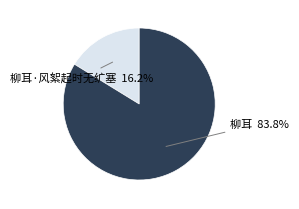

Does any single category account for the majority?

Yes